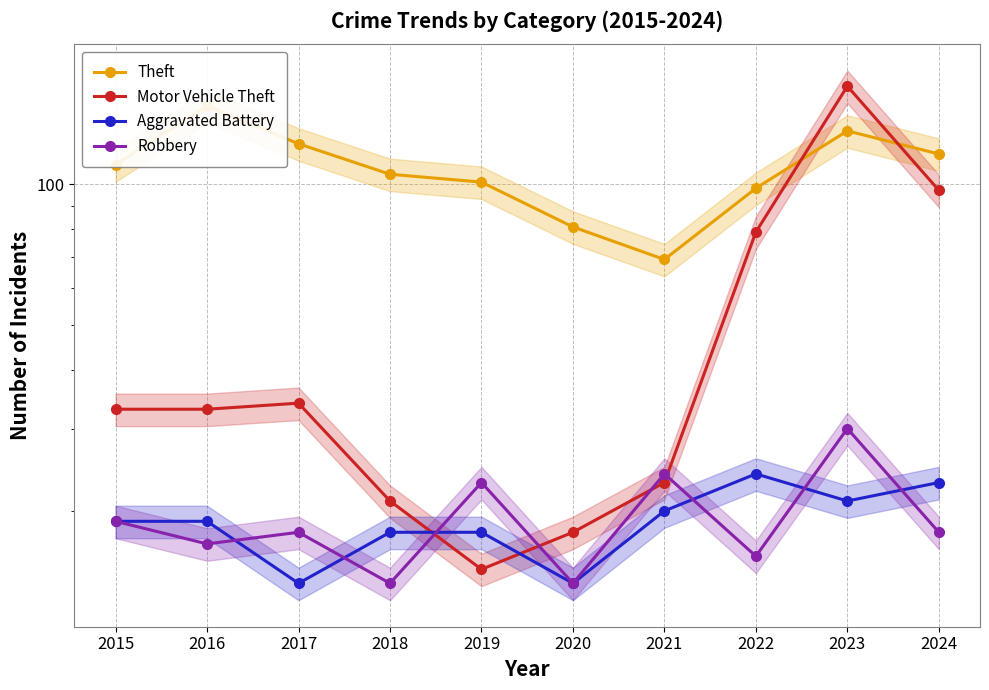

Which series changed the most between 2017 and 2018?

Theft